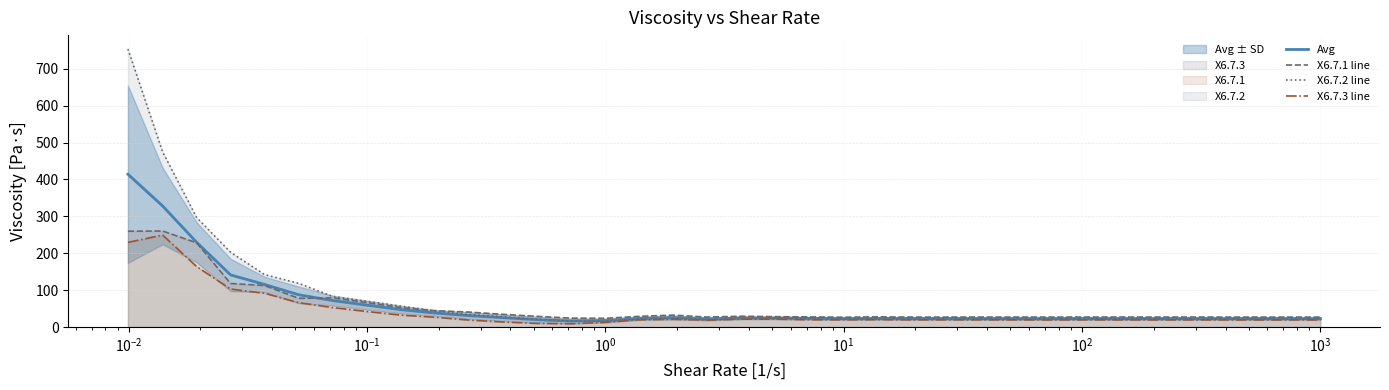

What is the maximum value for X6.7.1 line?

260.3